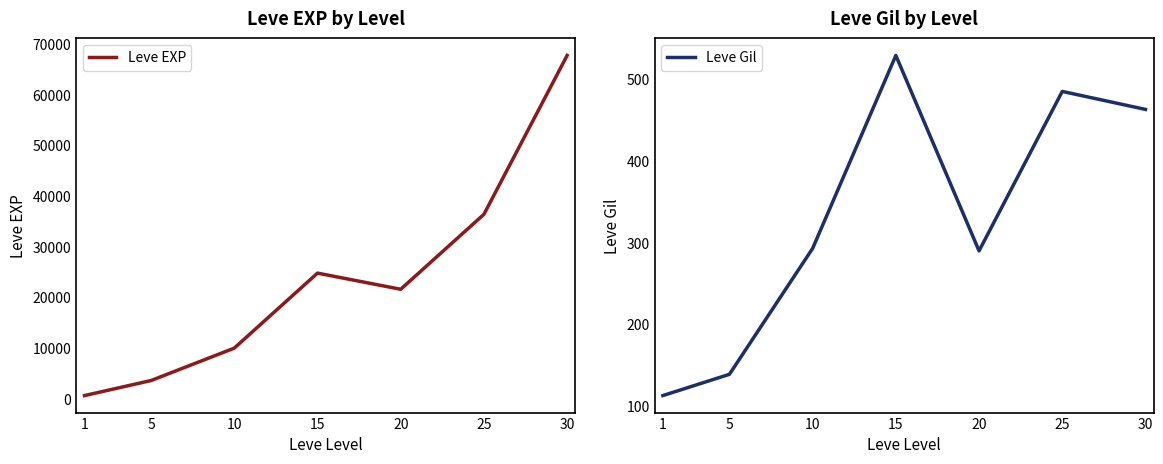

Is this an area chart (filled region under the line)?

No